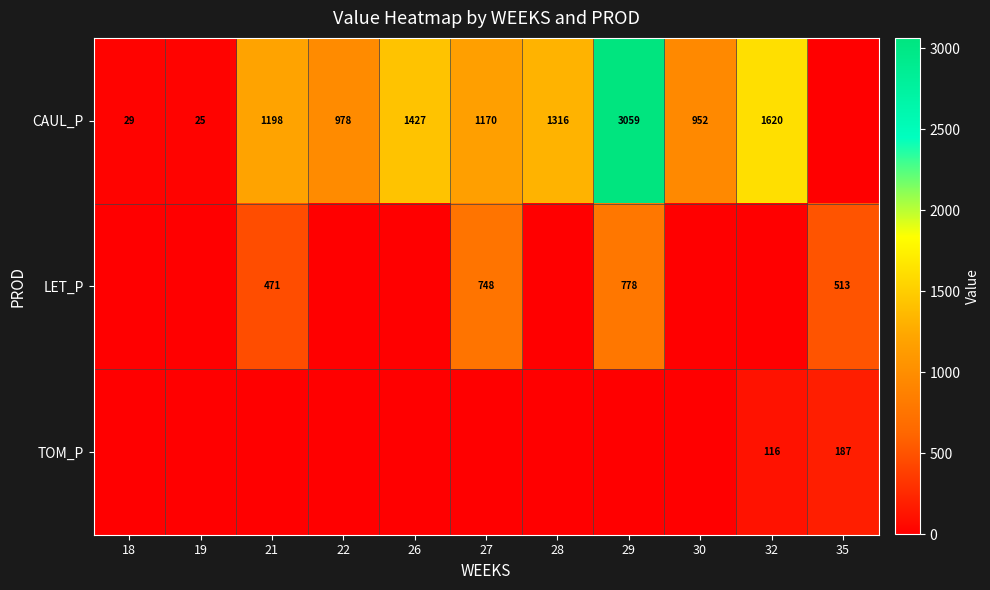

The LET_P series shows 1108 at 29. True or false?

False